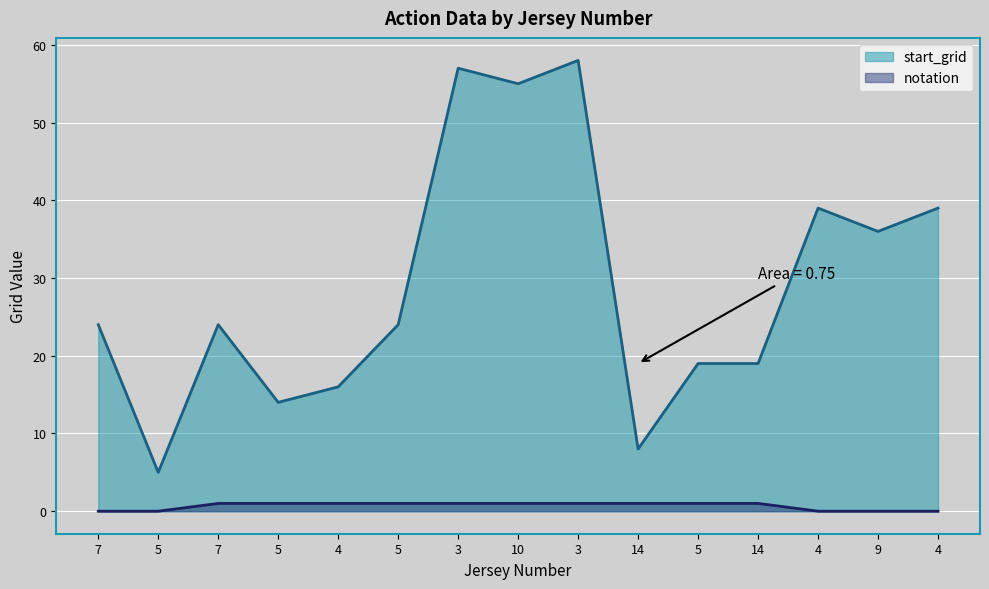

True or false: start_grid and notation intersect in this chart.

False